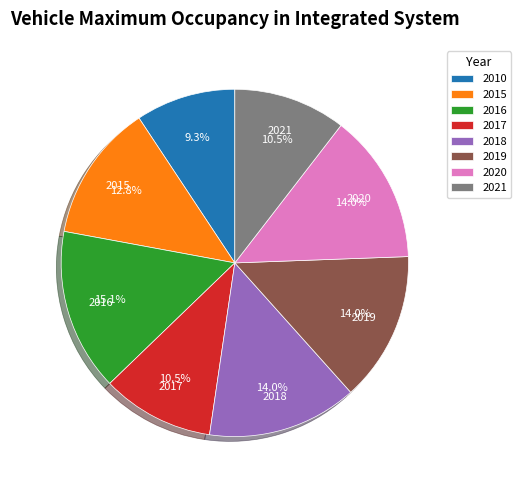

Does 2021 account for over 50% of the chart?

No